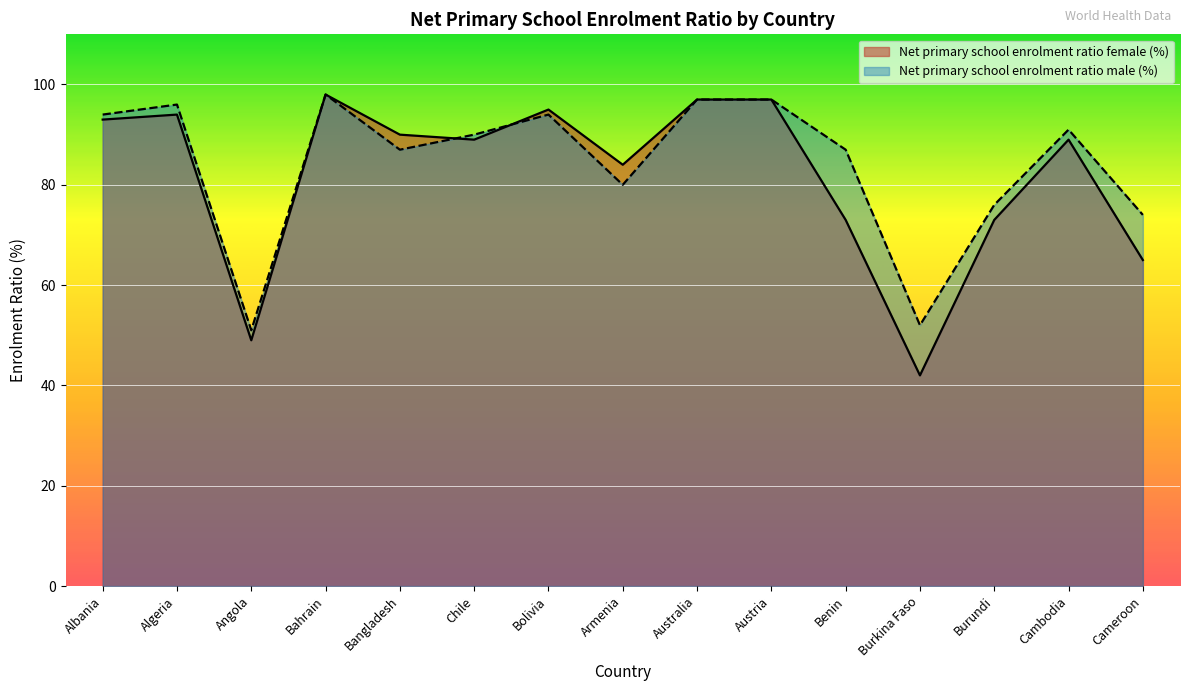

What is the total value across all series at Bahrain?

196